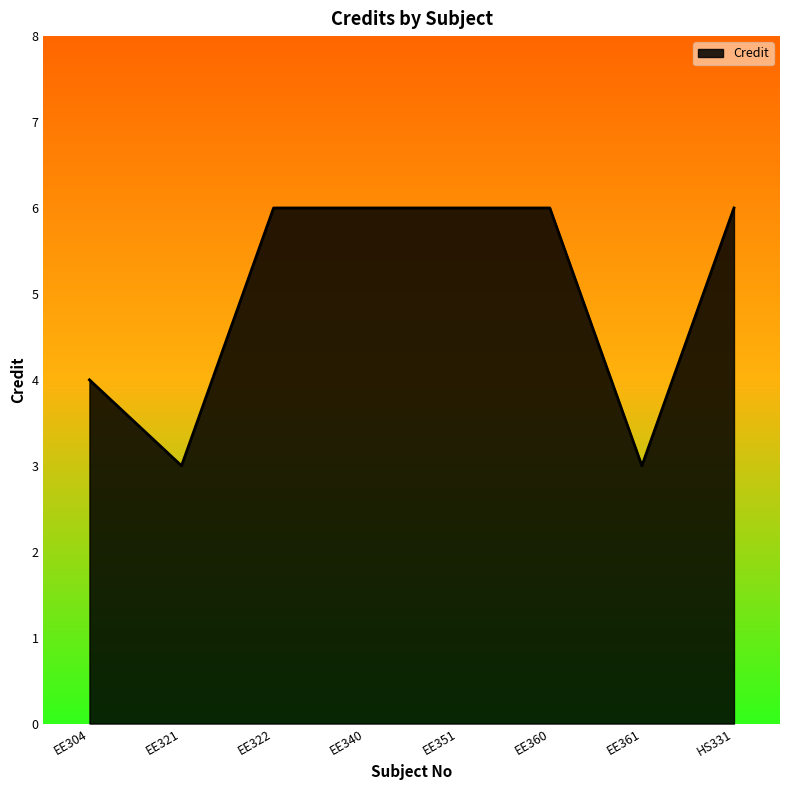

Is it true that the value at EE322 is 11?

False